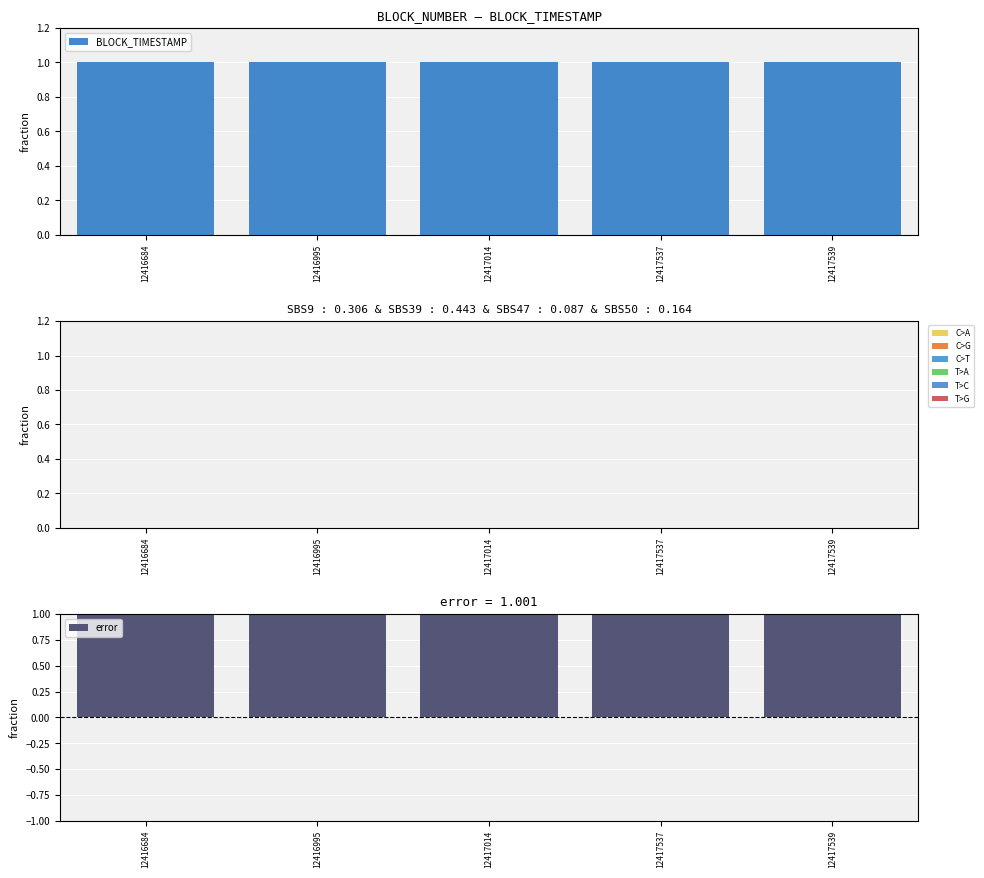

Which label corresponds to the largest value in the chart?

12417539